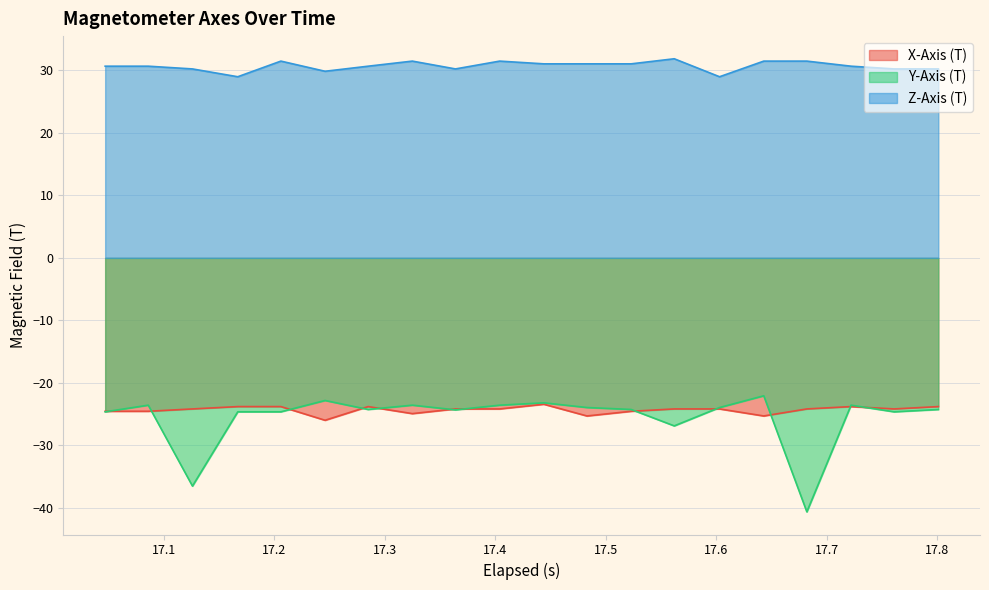

What is the minimum value shown in the chart?

-40.6